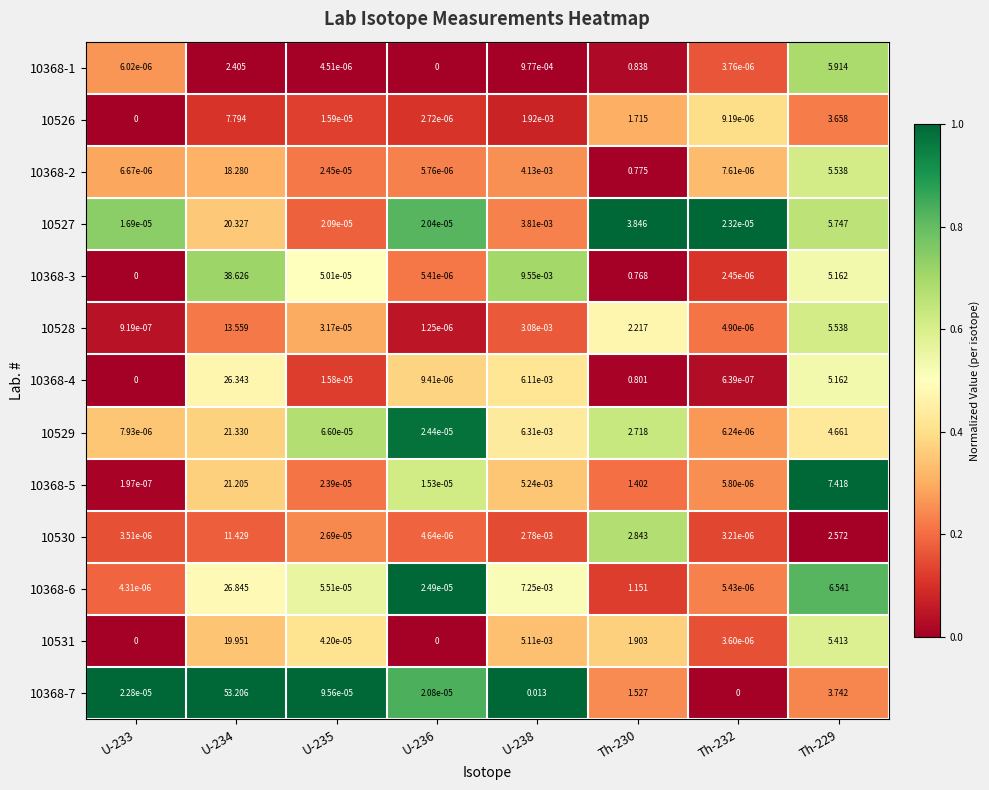

Is the value of 10368-2 at Th-232 greater than the value of 10368-4 at U-233?

Yes